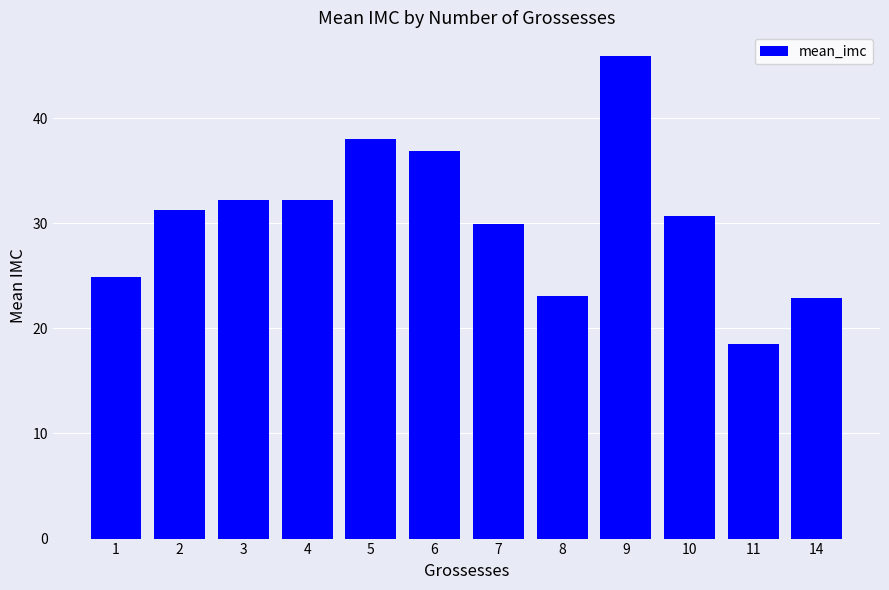

What is the value of the 8th bar from the left?

23.0